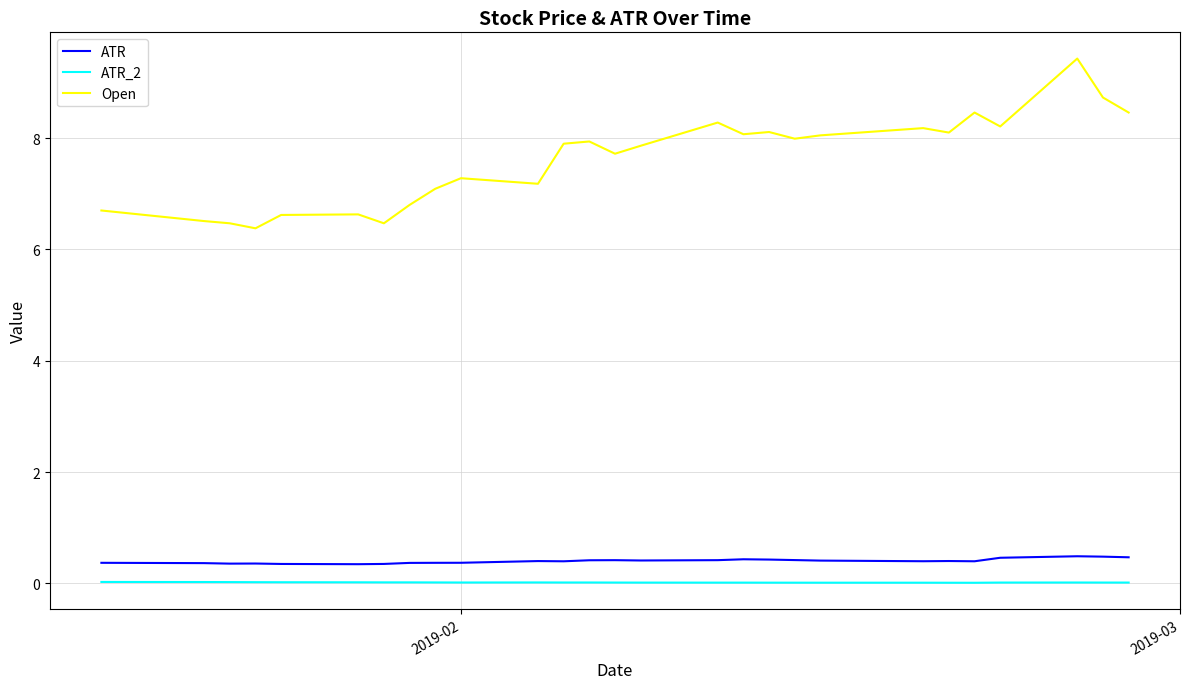

What is the minimum value for Open?

6.4